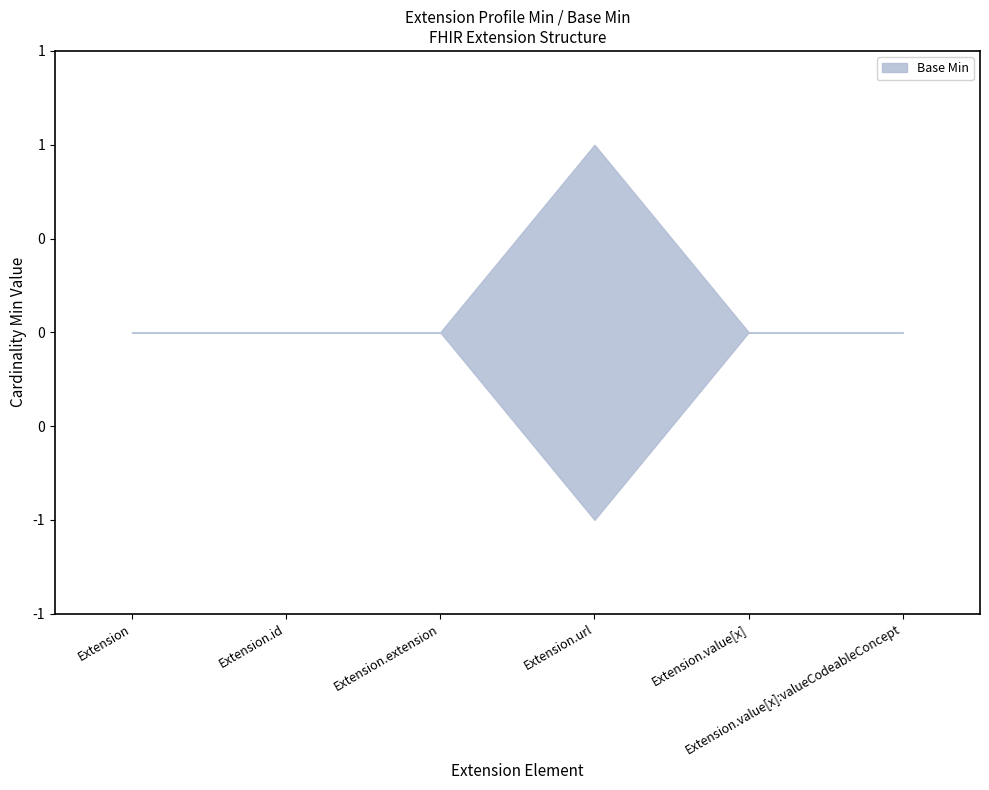

At which category does the chart reach its minimum across all series?

Extension